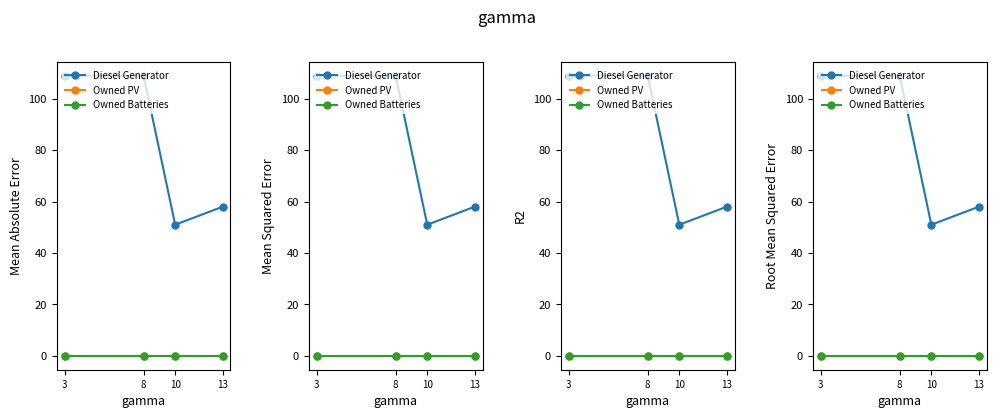

Reading left to right, what are all the values shown in this chart?

Diesel Generator: 109	109	51	58
Owned PV: 0	0	0	0
Owned Batteries: 0	0	0	0